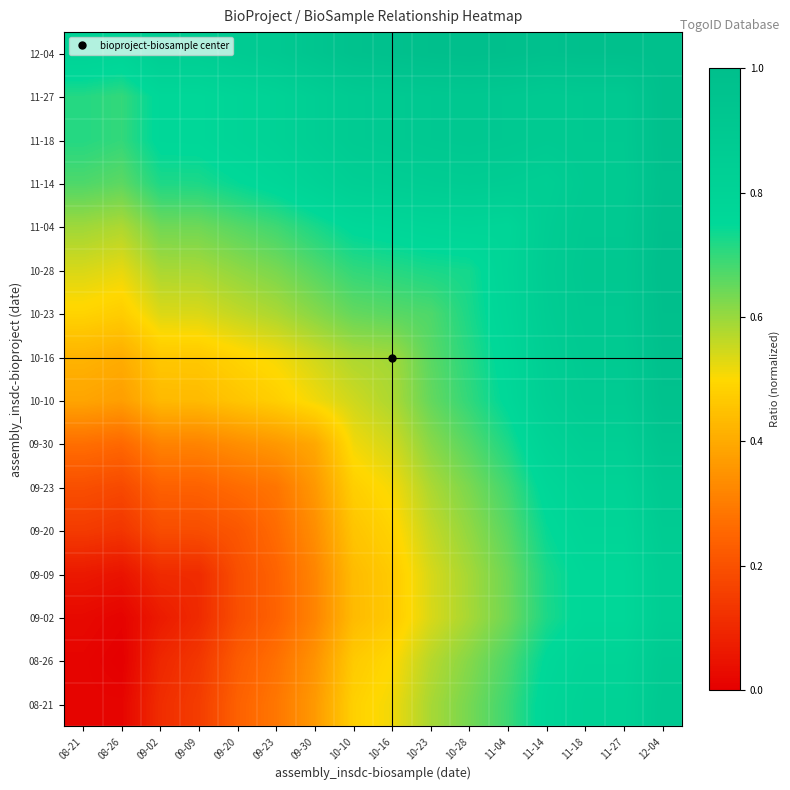

At which category is the sum across all series the highest?

12-04